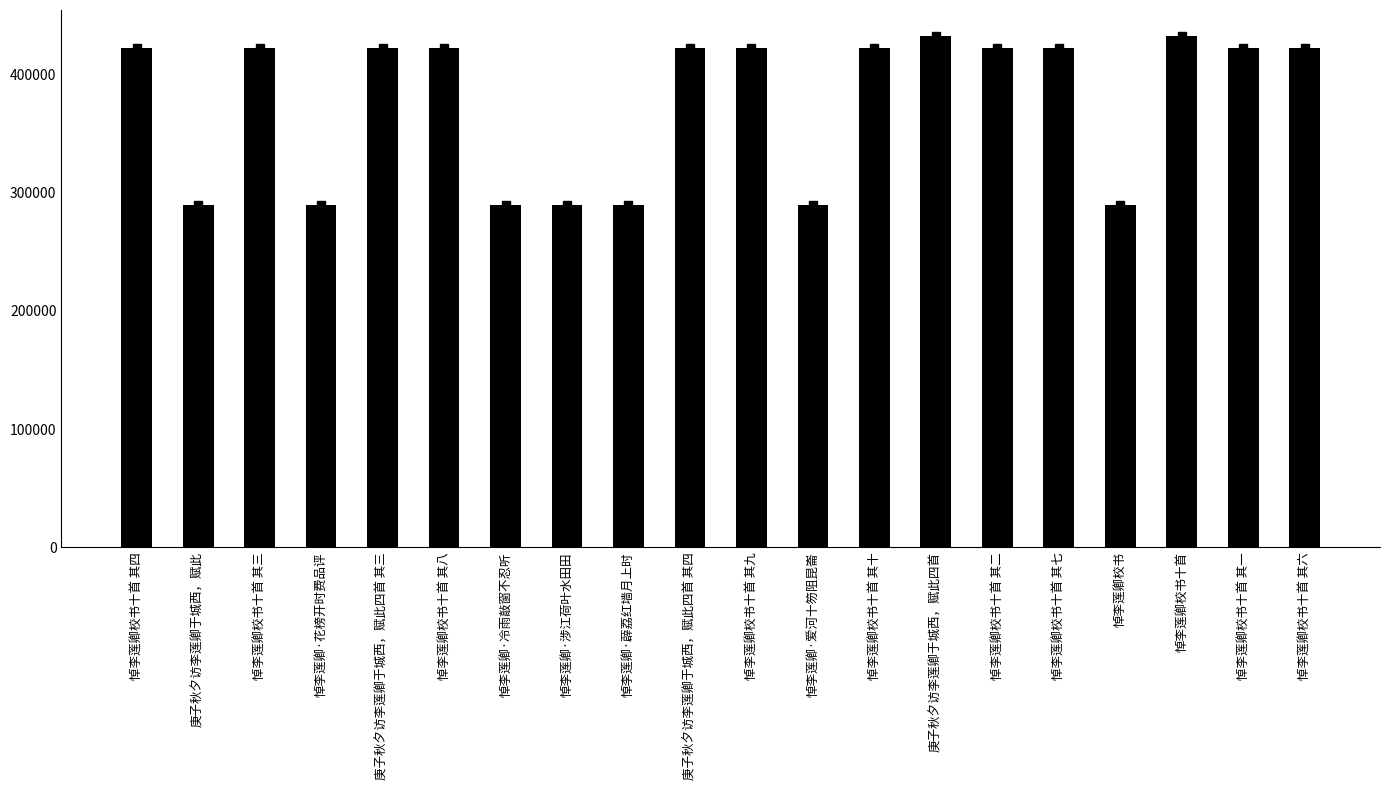

Where does the data first go above 422321?

悼李莲卿校书十首 其四